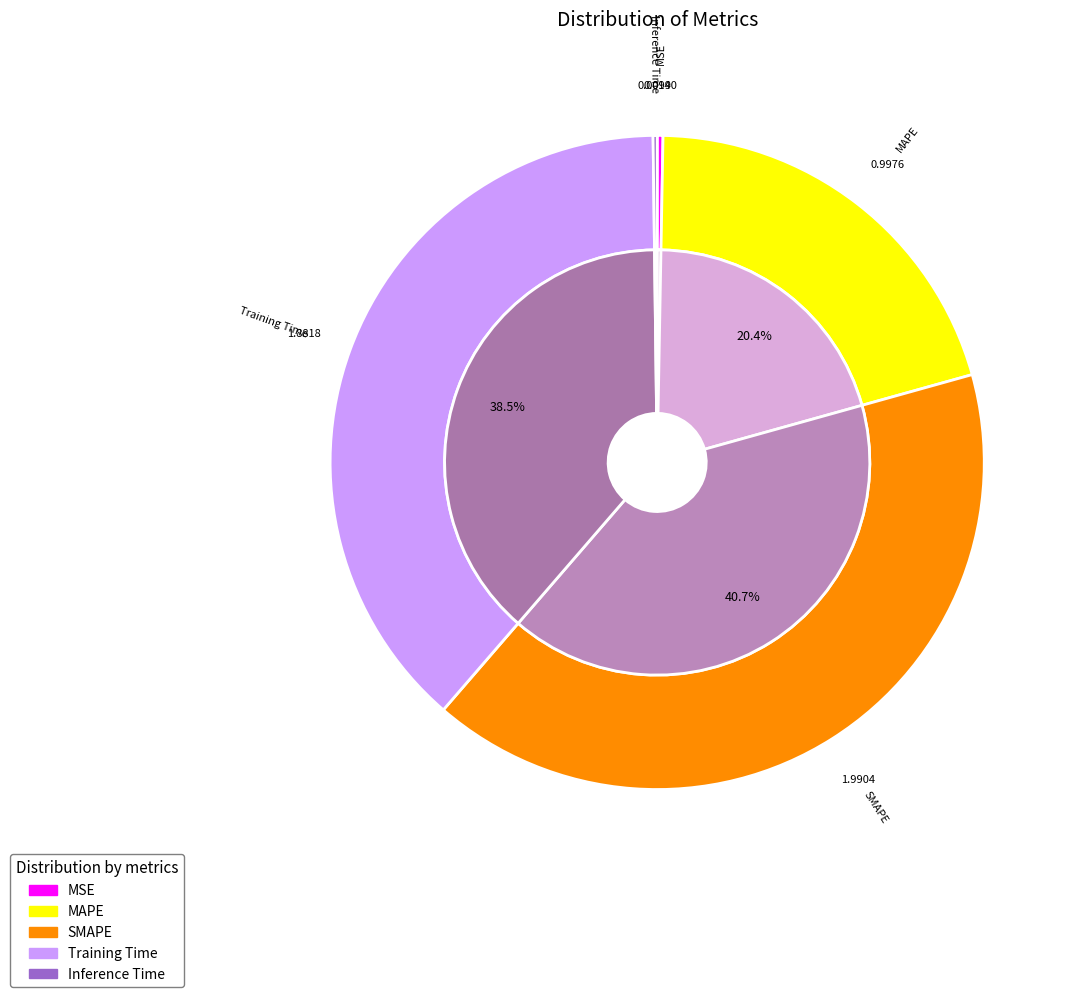

What is the largest slice in the pie chart?

SMAPE